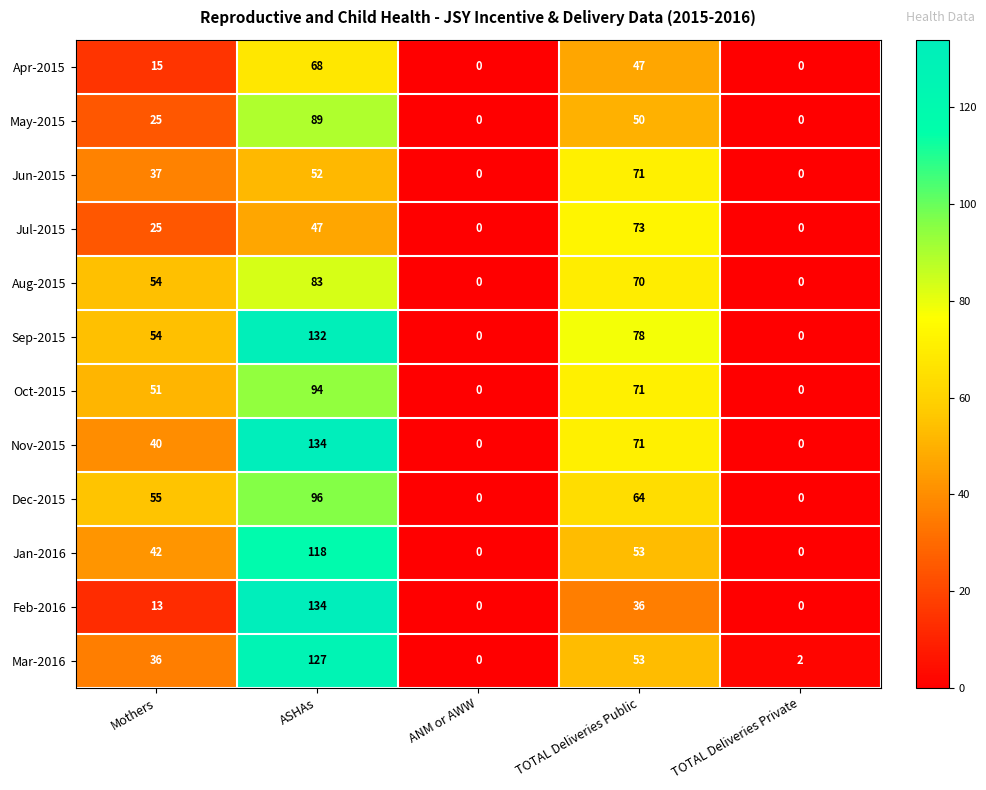

What is the maximum value for Jun-2015?

71